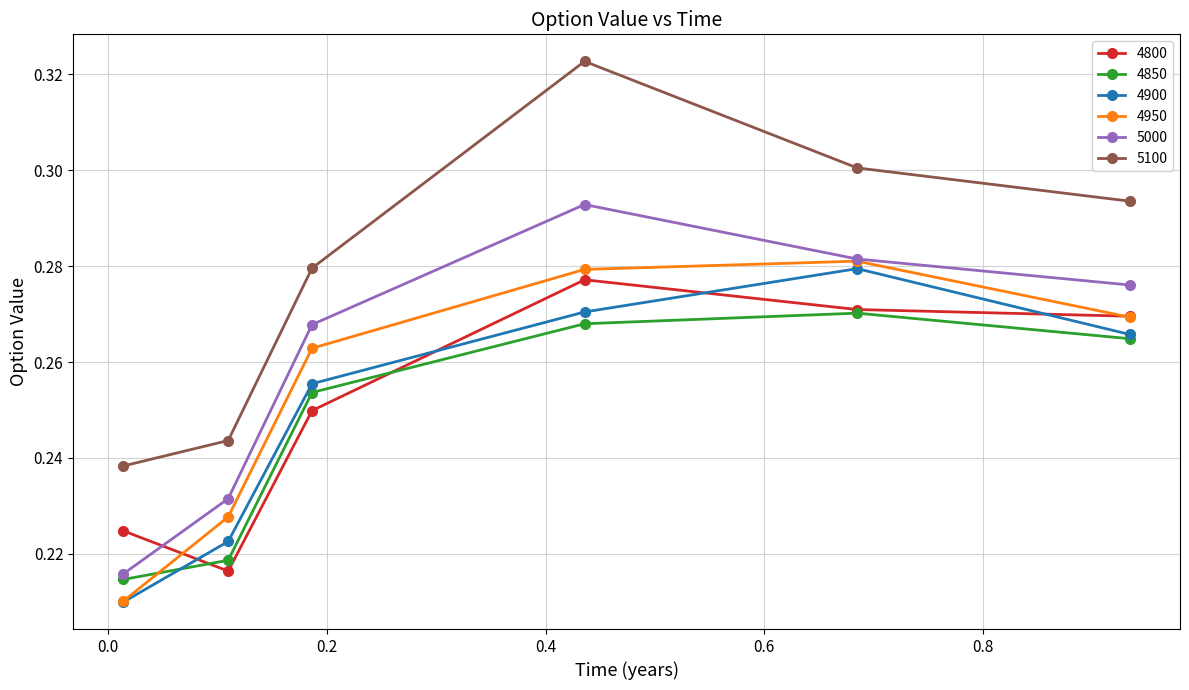

How many interior local peaks does the 4950 series have?

1